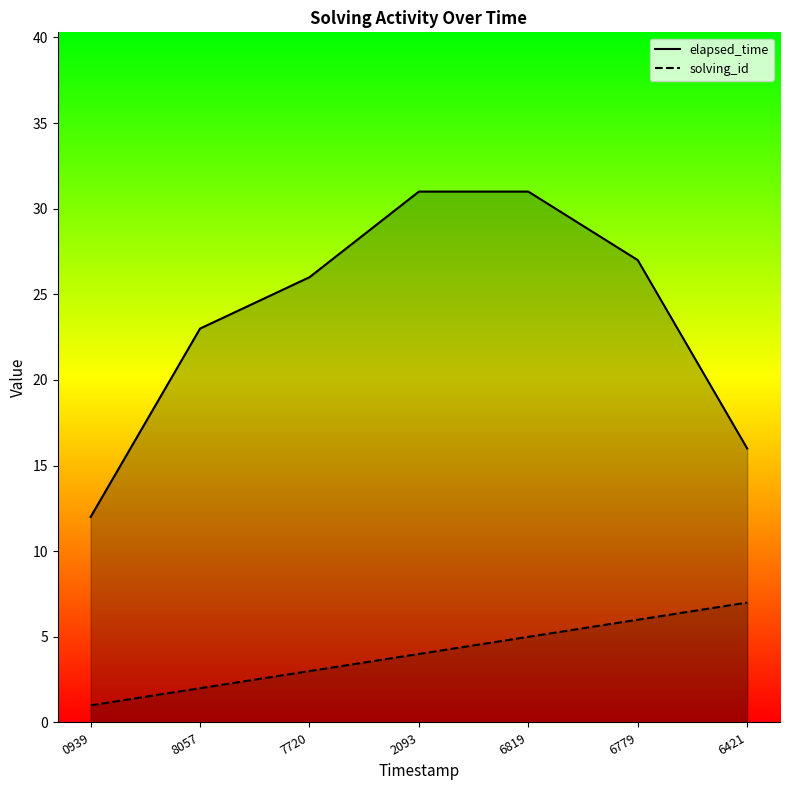

True or false: elapsed_time and solving_id intersect in this chart.

False